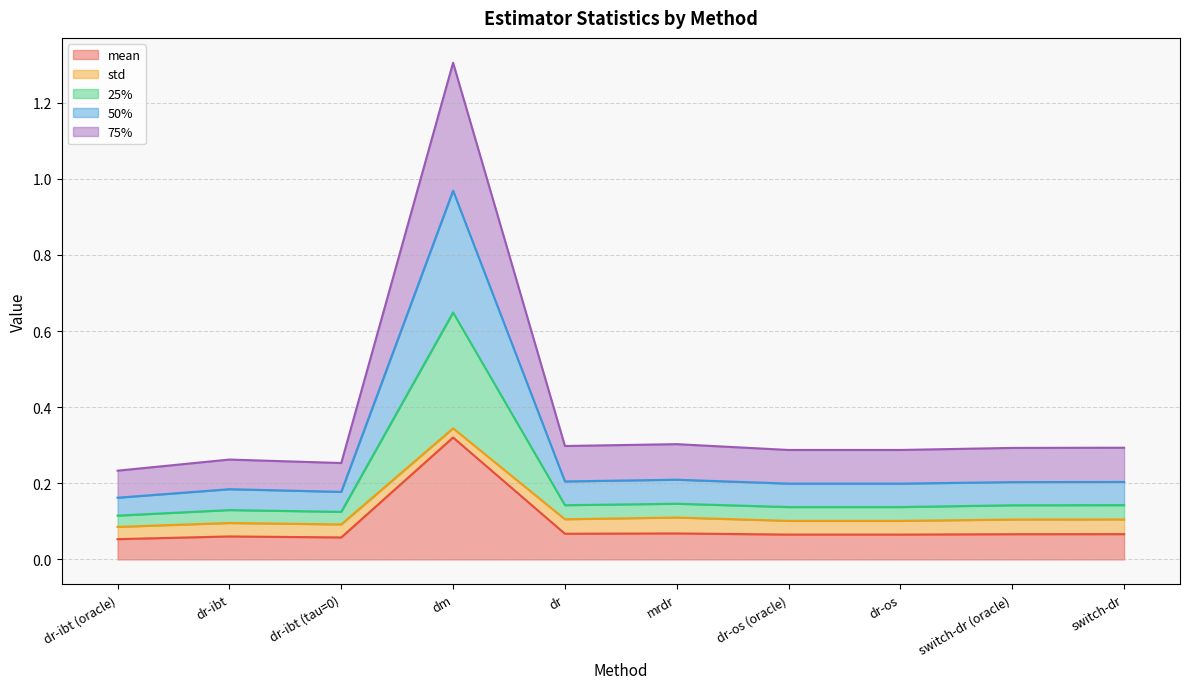

In 25%, how many points are lower than both neighbors (excluding endpoints)?

2